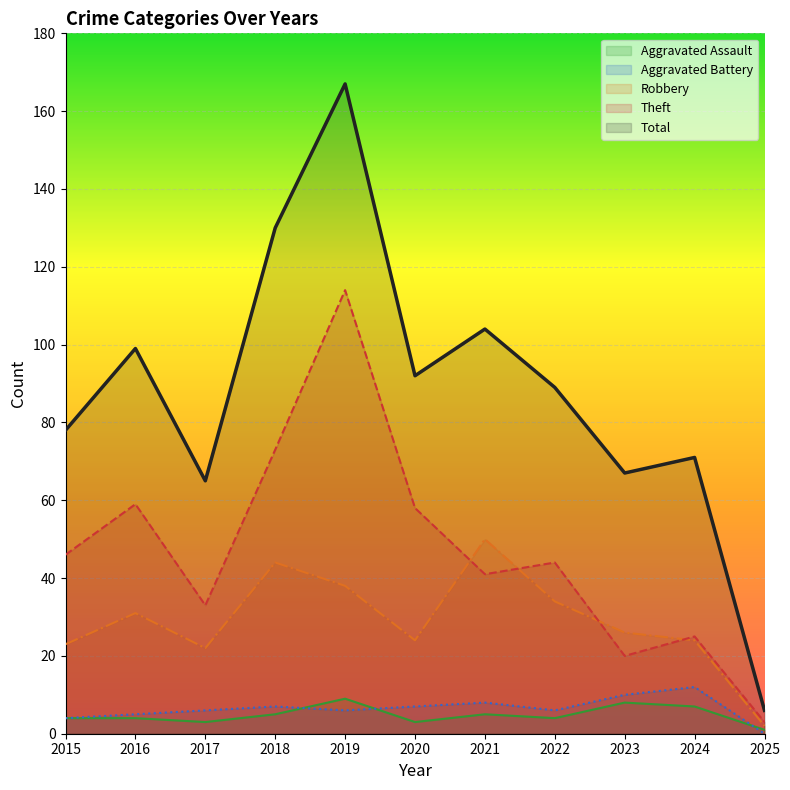

What is the maximum value shown in the chart?

167